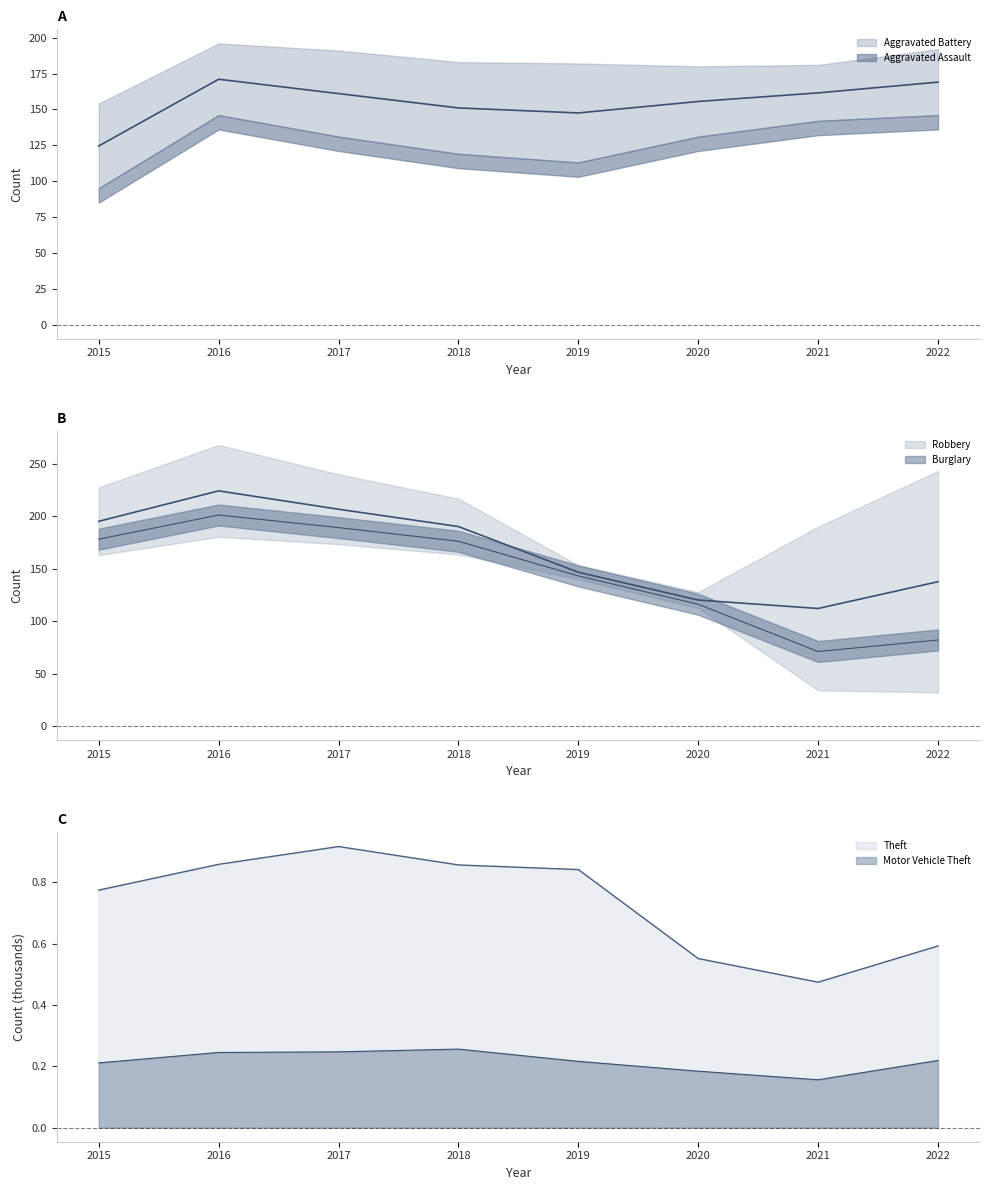

At which category does Burglary reach its first local valley?

2021